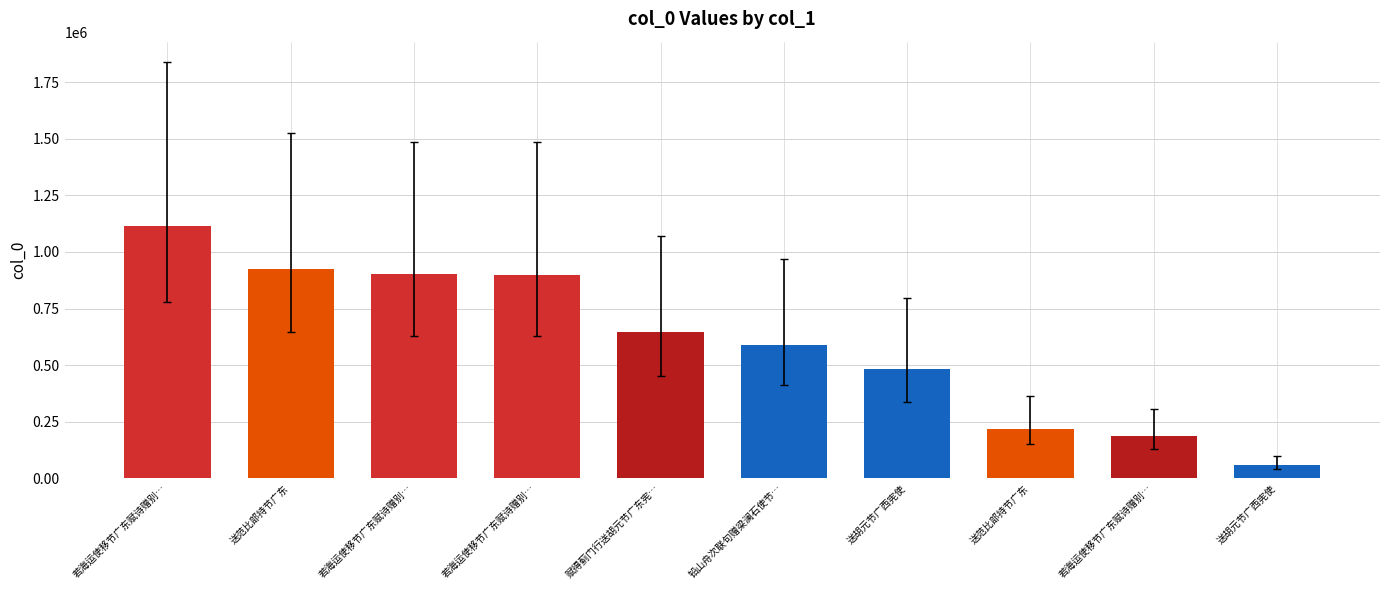

Reading right to left, what are all the values shown in this chart?

59767	186673	219699	482144	587633	648051	900417	900572	925411	1113146